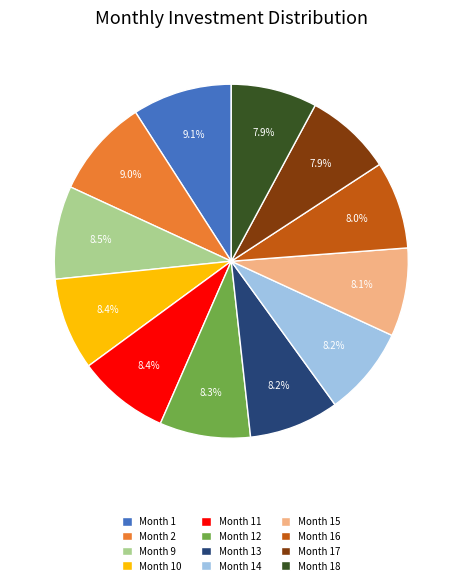

Approximately how many times larger is the value at Month 2 compared to Month 13?

1.1